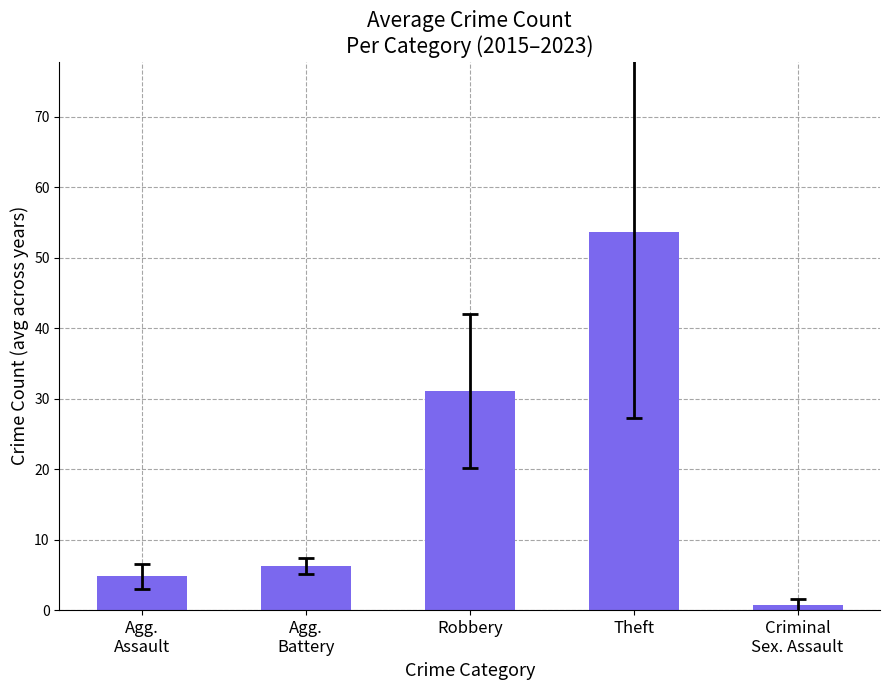

What is the change in value from Agg.
Battery to Robbery?

+24.9